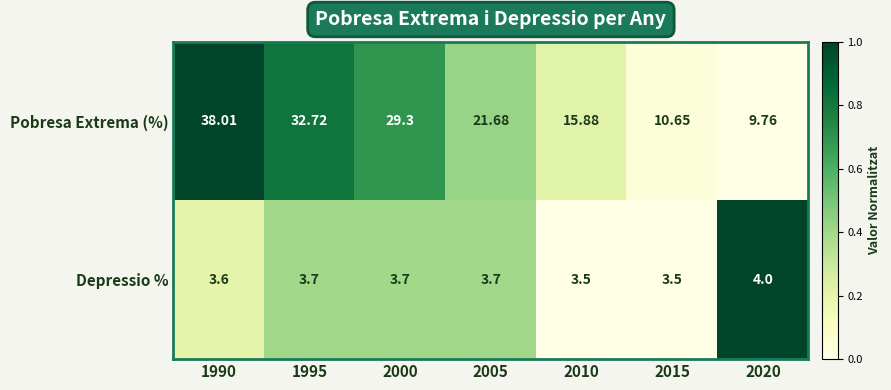

Rank the series at 2015 from highest to lowest value.

Pobresa Extrema (%), Depressio %